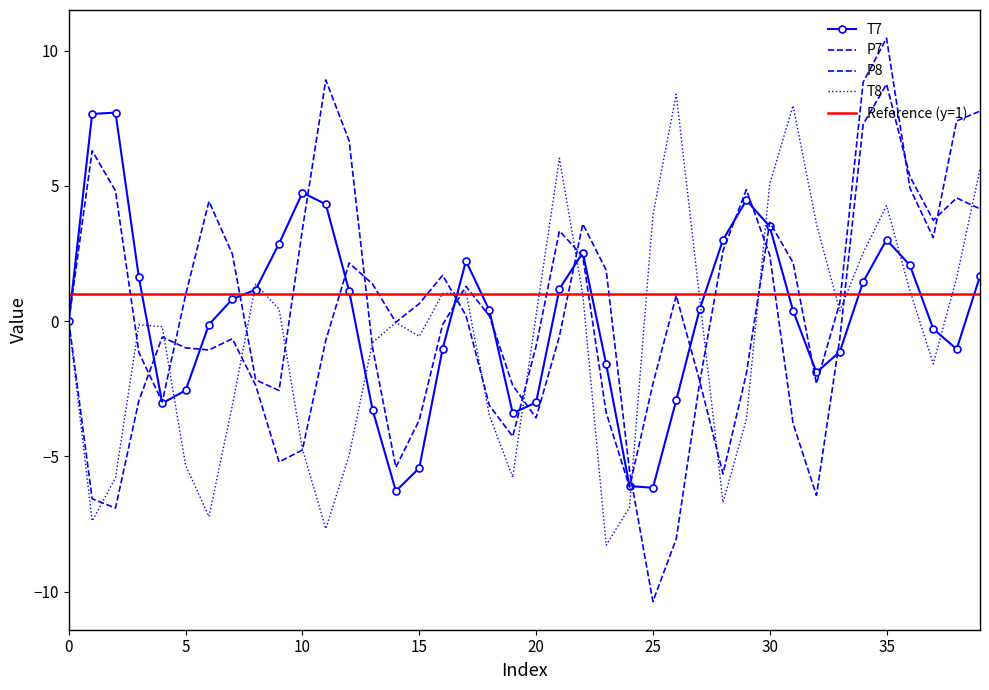

What are all the series names shown in the legend?

T7, P7, P8, T8